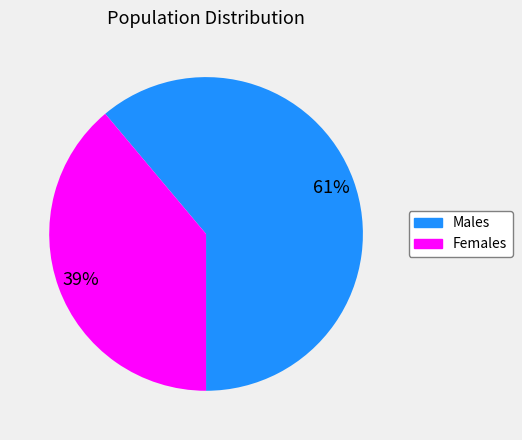

To the nearest percent, what is the average slice percentage?

50%